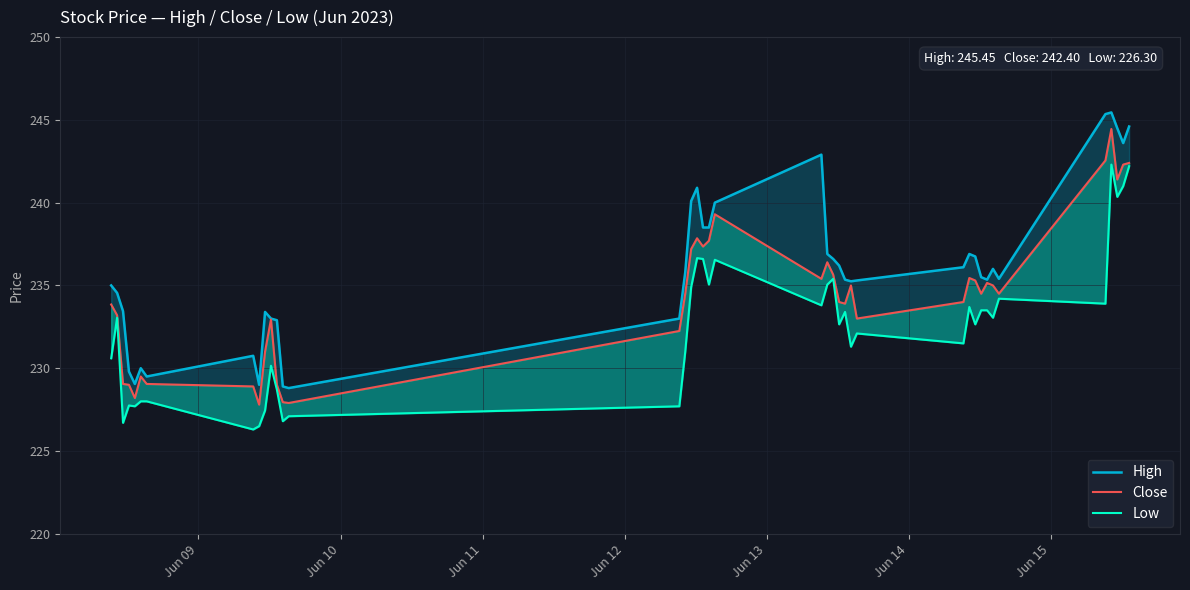

Which series has the largest range (max minus min)?

High